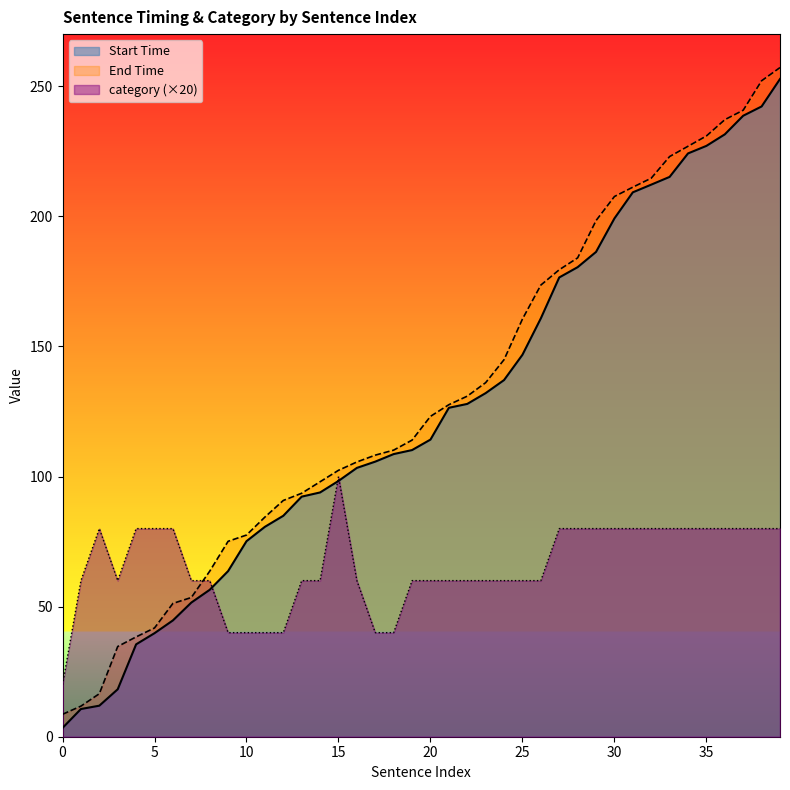

What is the sum of the End Time values at 22 and 24?

275.8